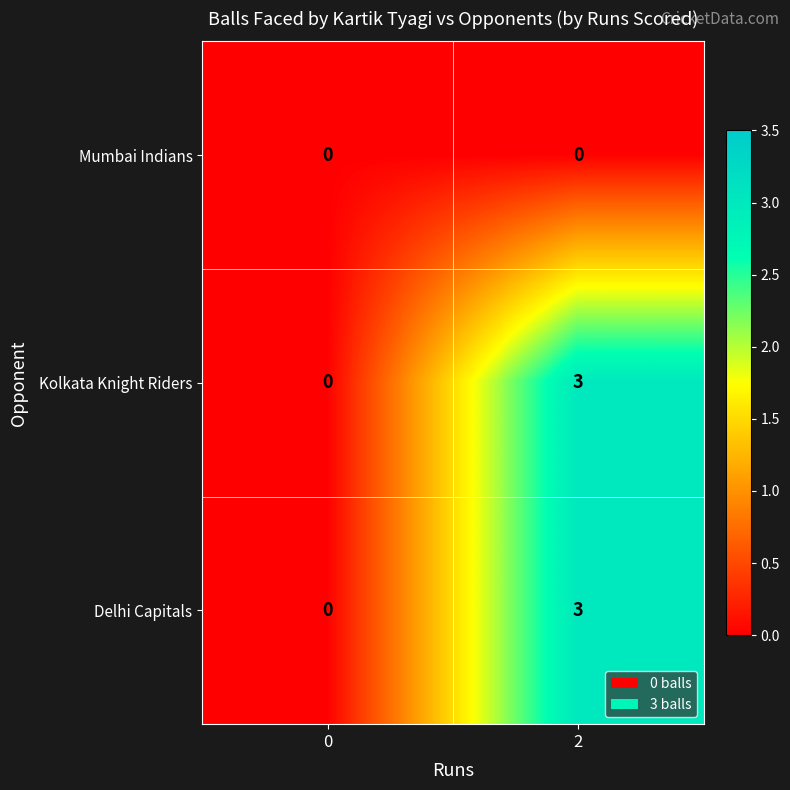

The value of Mumbai Indians at 2 is 0. True or false?

True